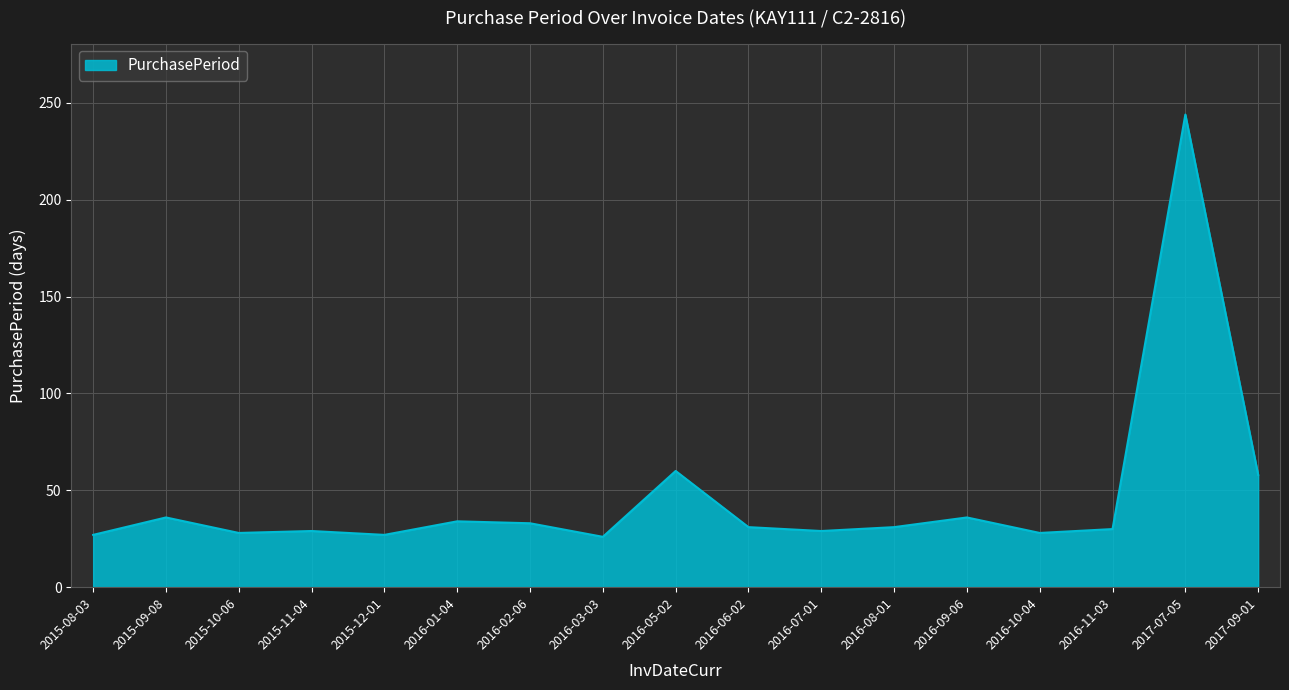

What position from the left is 2016-05-02?

9